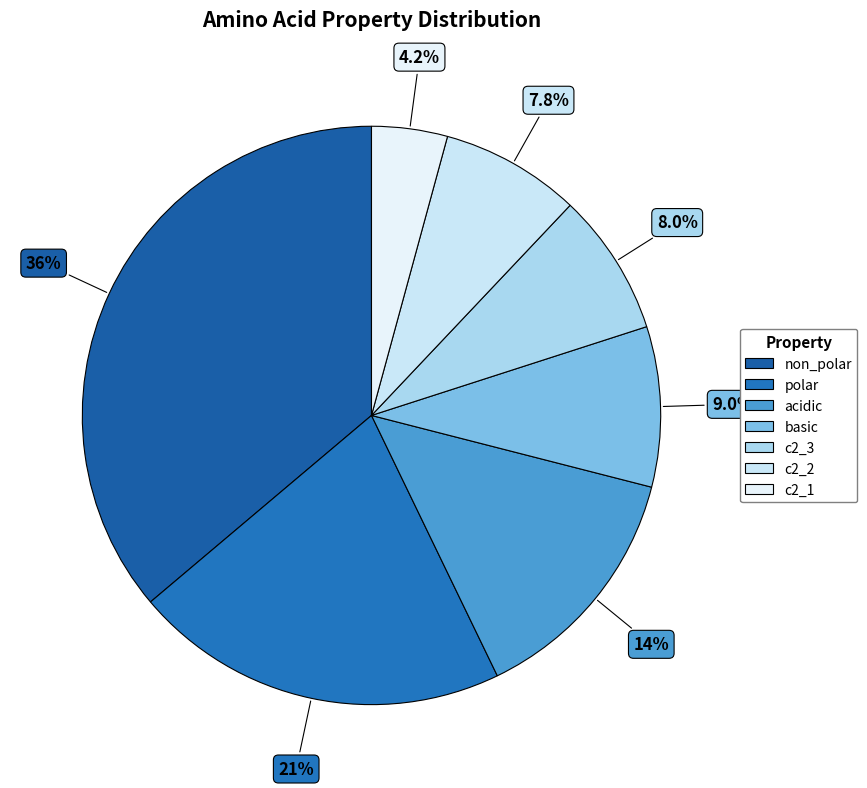

To the nearest percent, what percentage of the pie is acidic?

14%